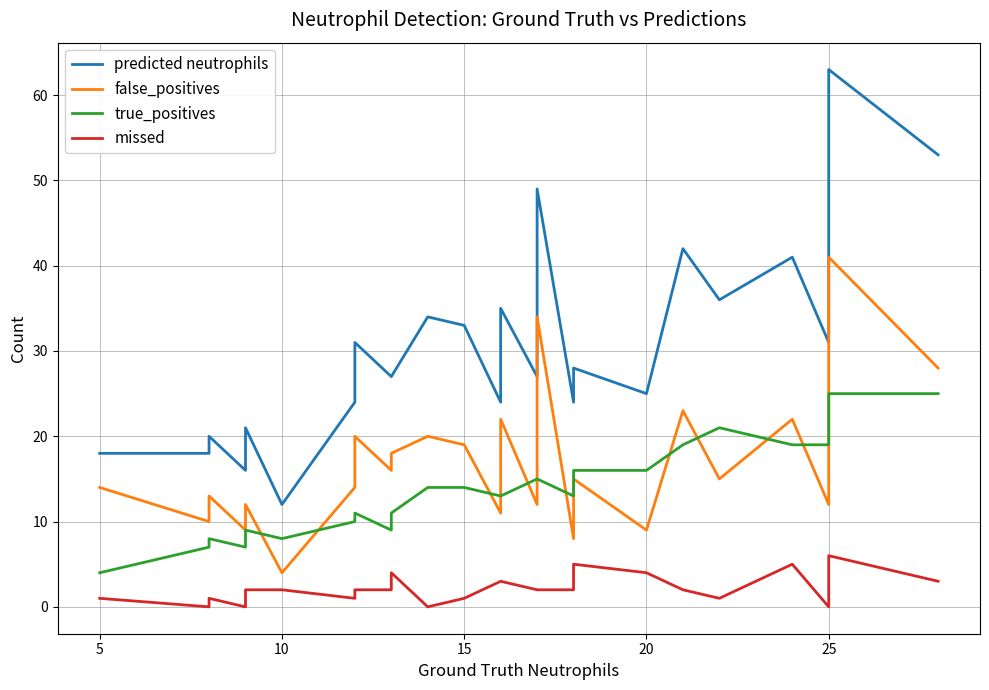

What is the average value of the missed series?

2